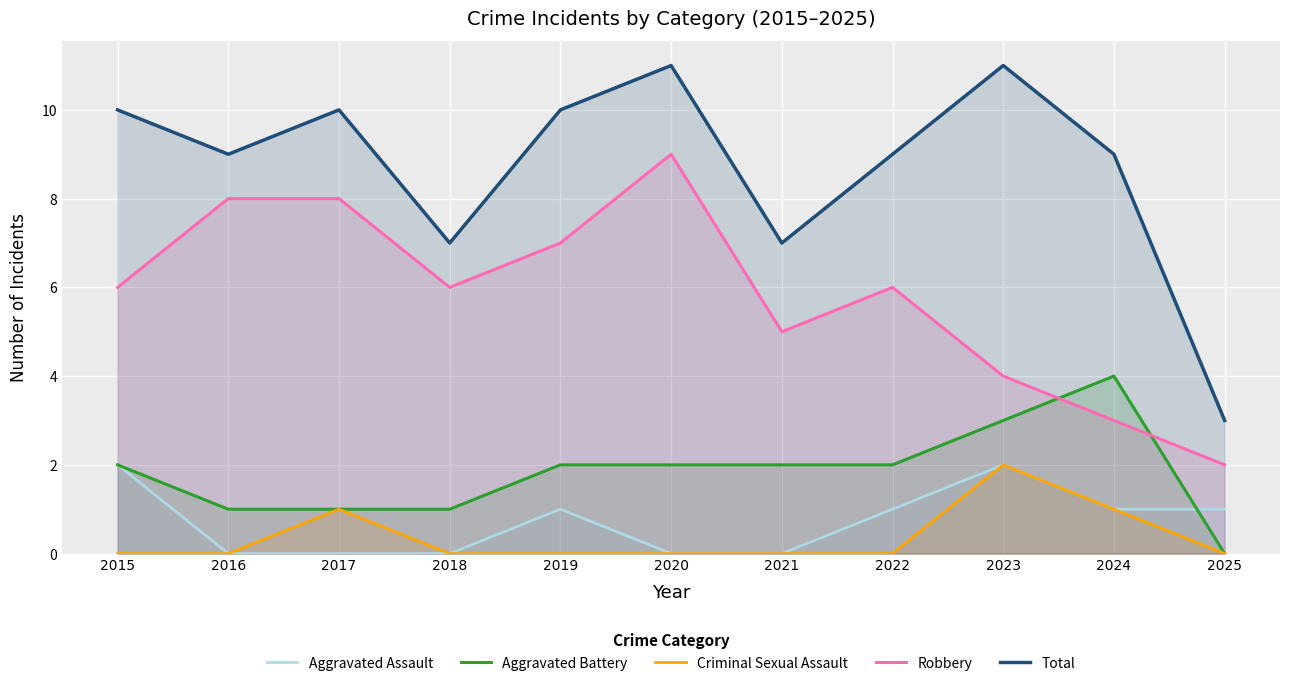

True or false: Aggravated Assault and Robbery intersect in this chart.

False